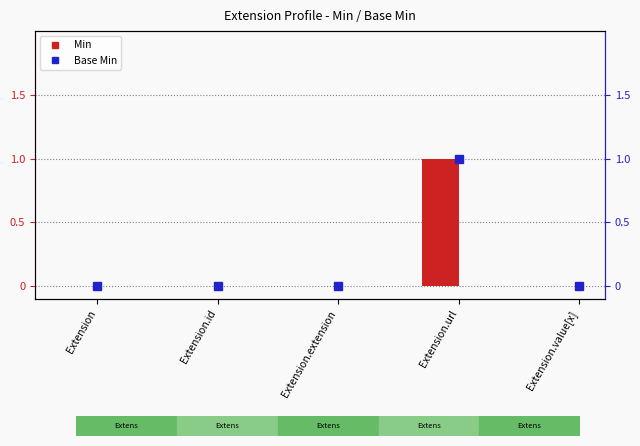

How many data points does each series have?

5